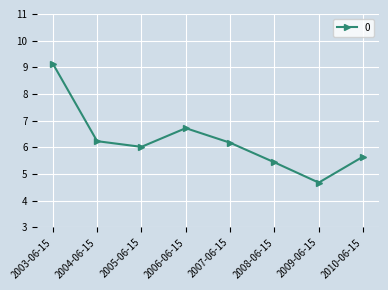

What is the value of the 3rd point from the left?

6.0